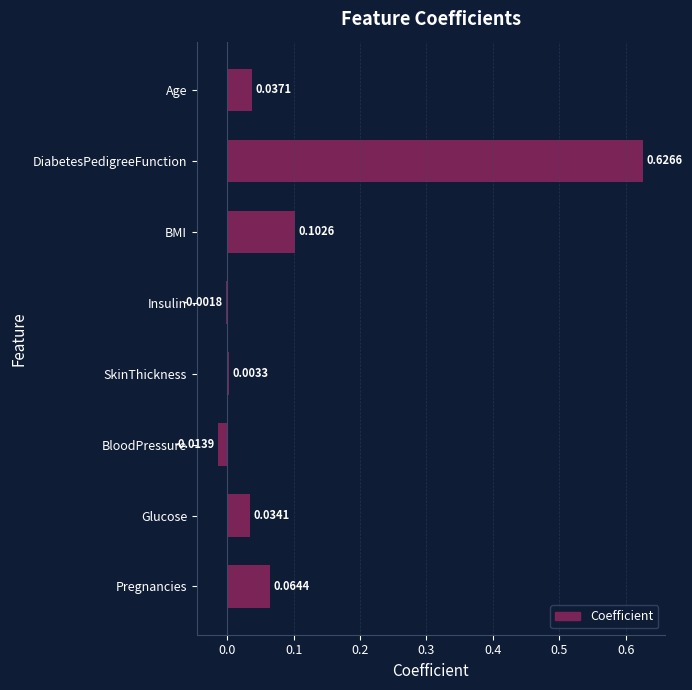

What is the sum of all values?

0.9